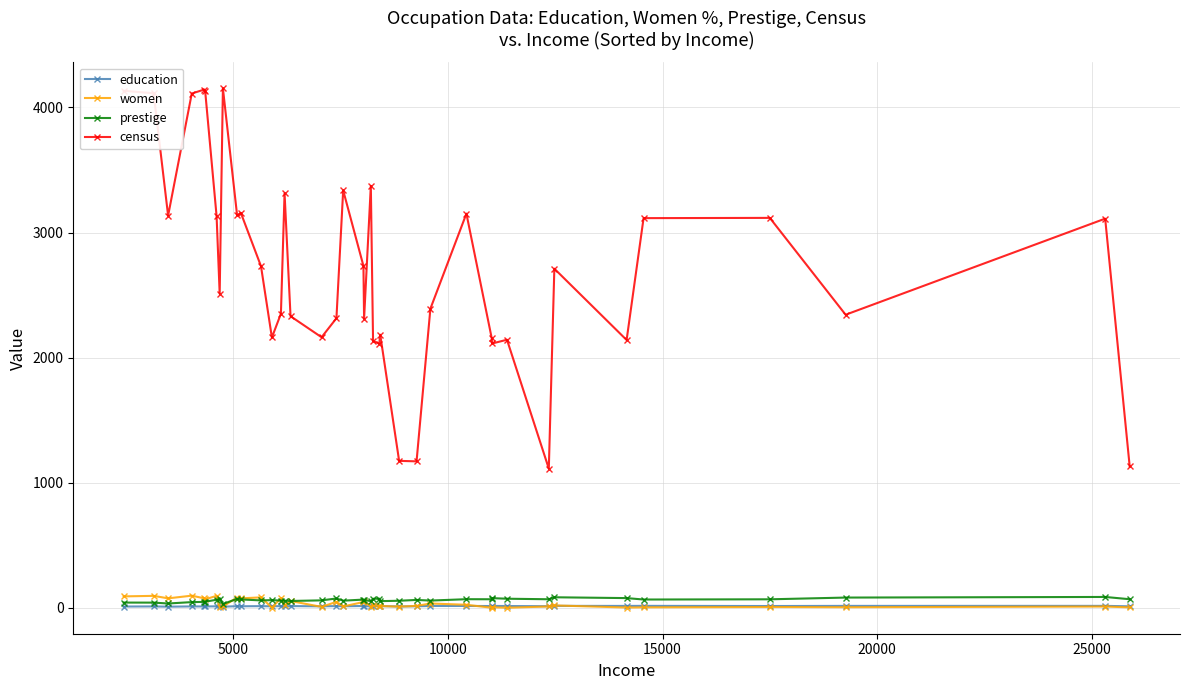

True or false: women has more than 2 points higher than both neighbors.

True